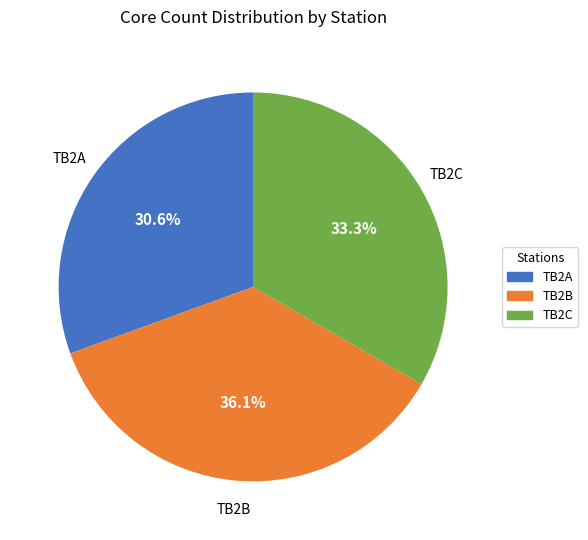

Between TB2C and TB2A, which is larger?

TB2C